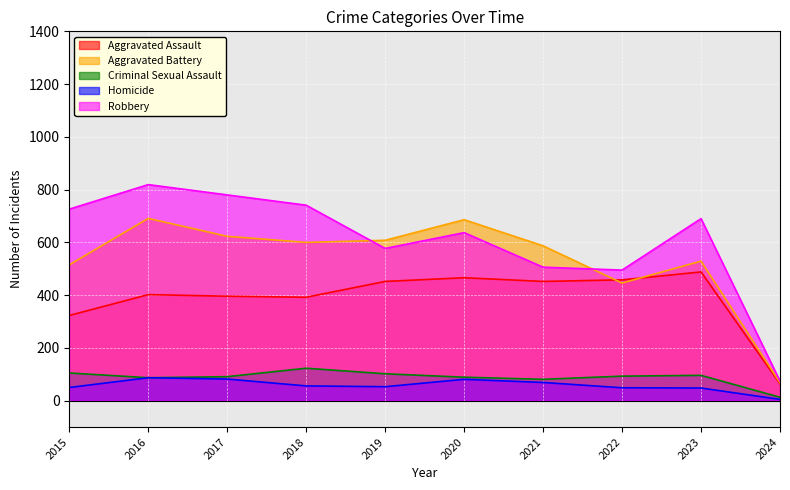

True or false: Criminal Sexual Assault has more than 1 points higher than both neighbors.

True